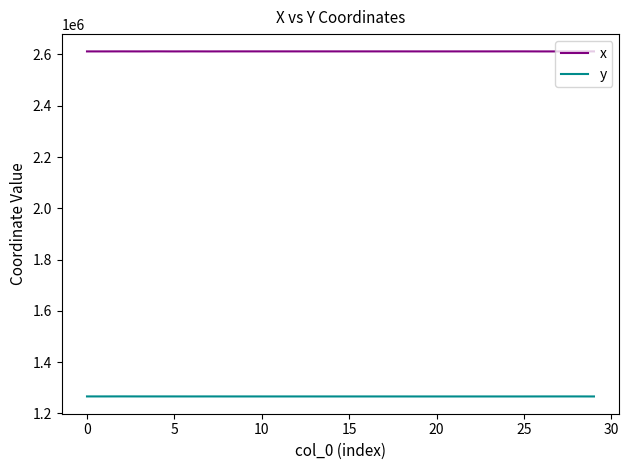

Which series has the largest total across all categories?

x